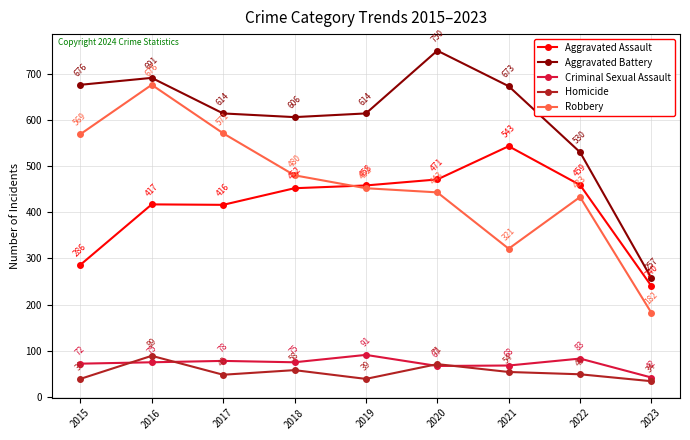

At which category does Criminal Sexual Assault reach its first local valley?

2018